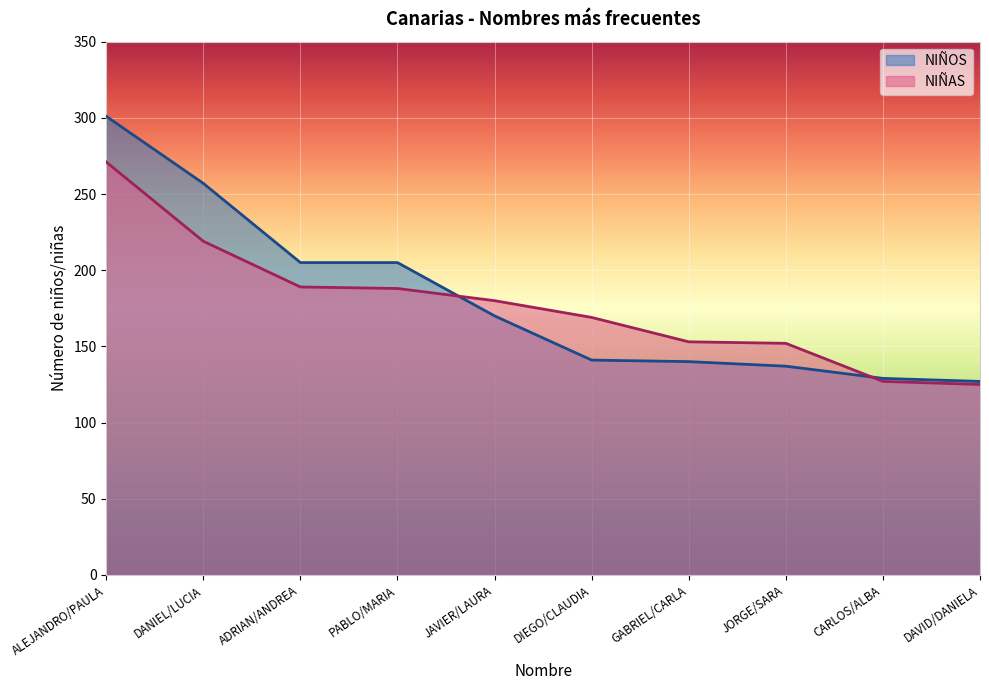

At DANIEL/LUCIA, list the series in order from smallest to largest.

NIÑAS, NIÑOS